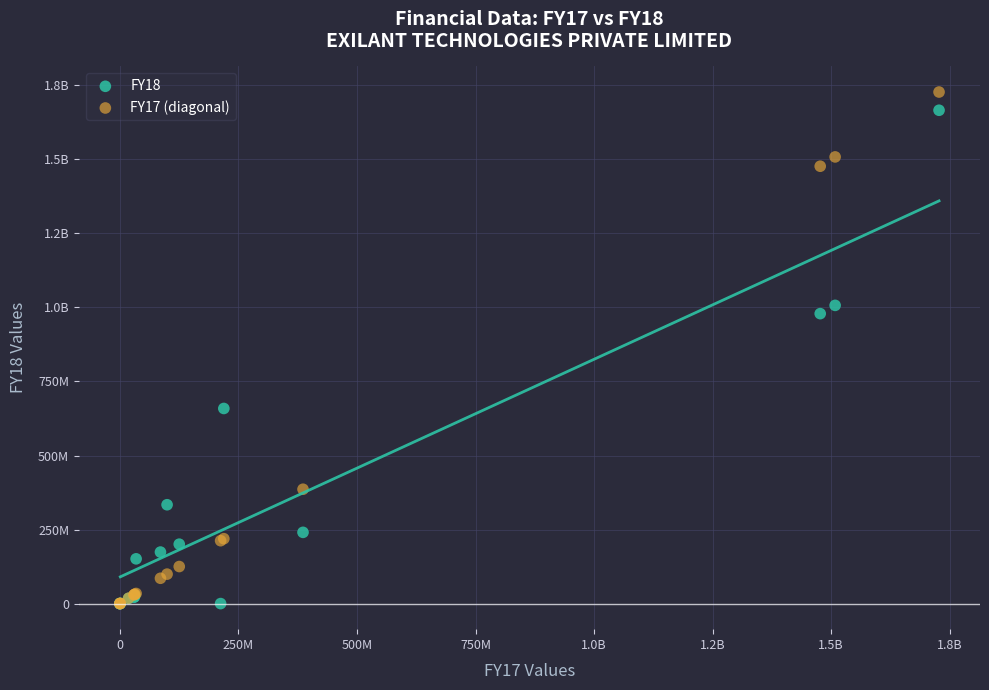

What are all the series names shown in the legend?

FY18, FY17 (diagonal)